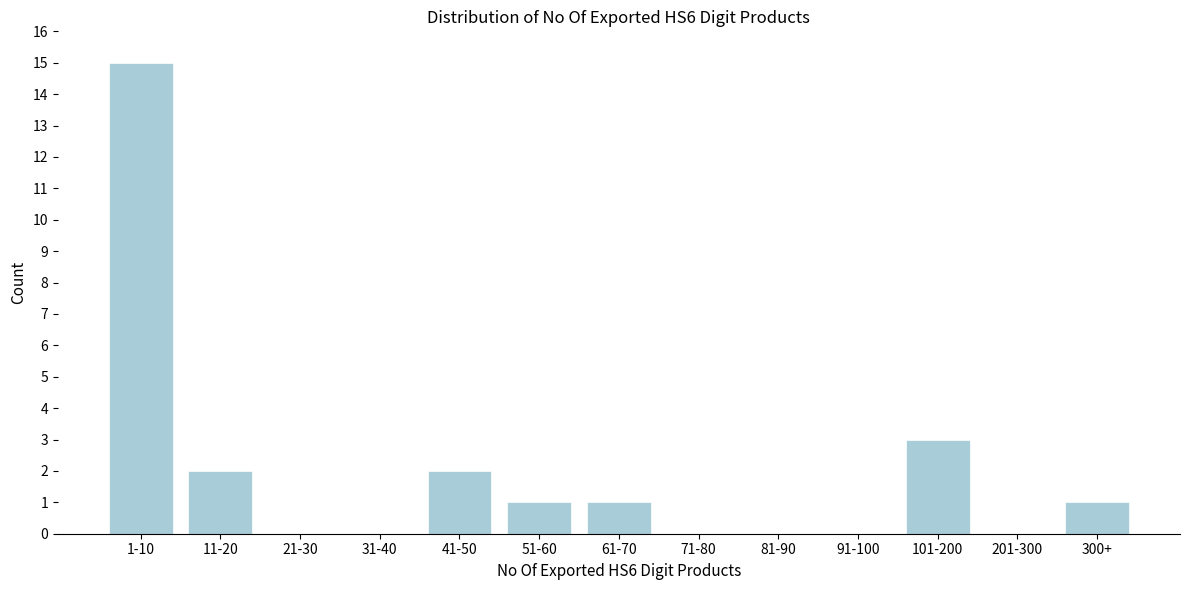

Reading right to left, what are all the values shown in this chart?

300+=1	201-300=0	101-200=3	91-100=0	81-90=0	71-80=0	61-70=1	51-60=1	41-50=2	31-40=0	21-30=0	11-20=2	1-10=15